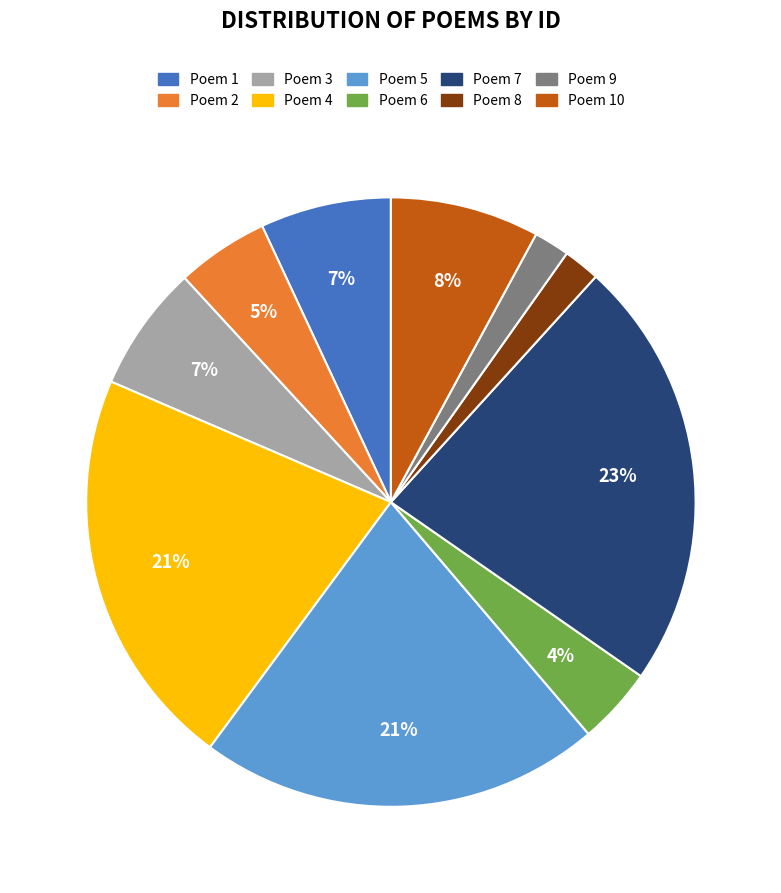

To the nearest percent, what is the difference between the largest and smallest slice percentages?

21%